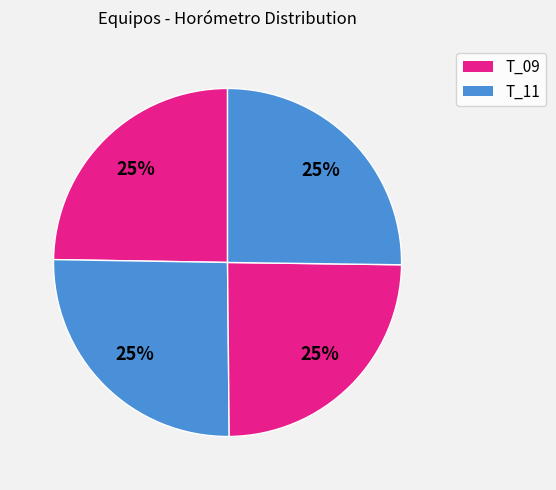

To the nearest percent, what is the average slice percentage?

25%